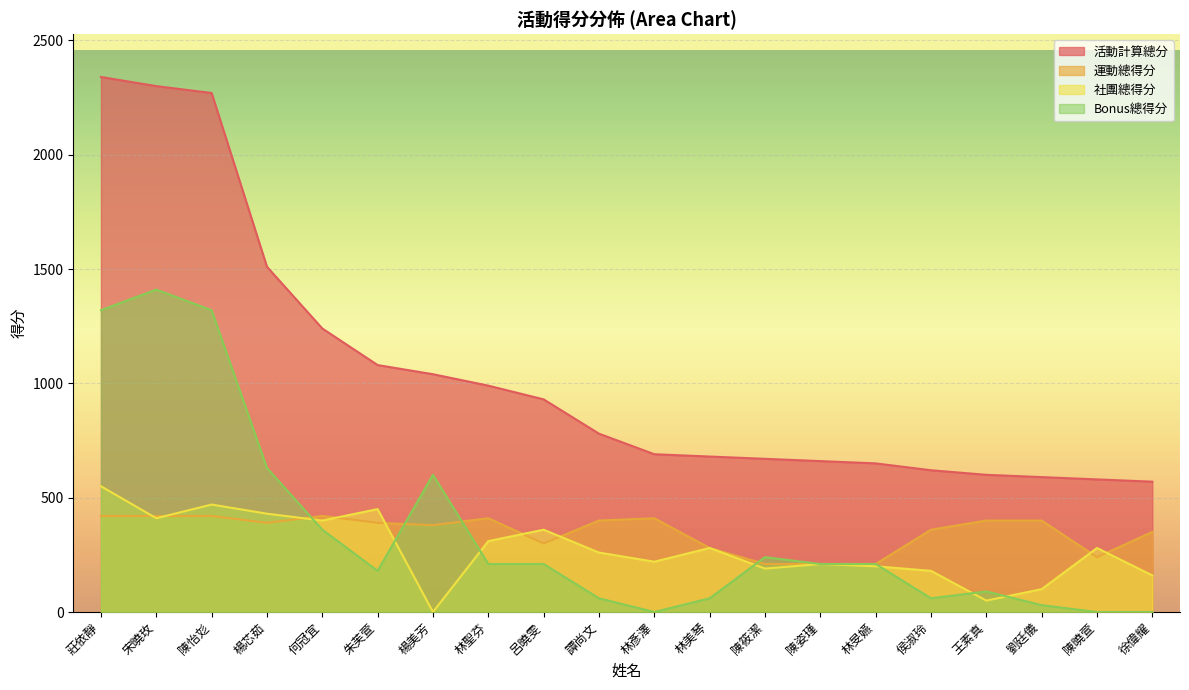

What position from the right is 陳筱潔?

8